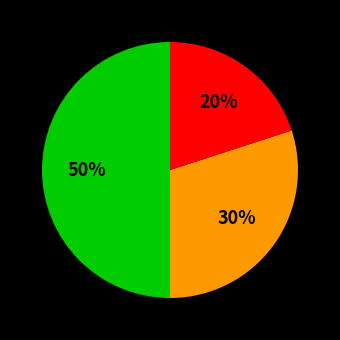

To the nearest percent, what is the average slice percentage?

33%